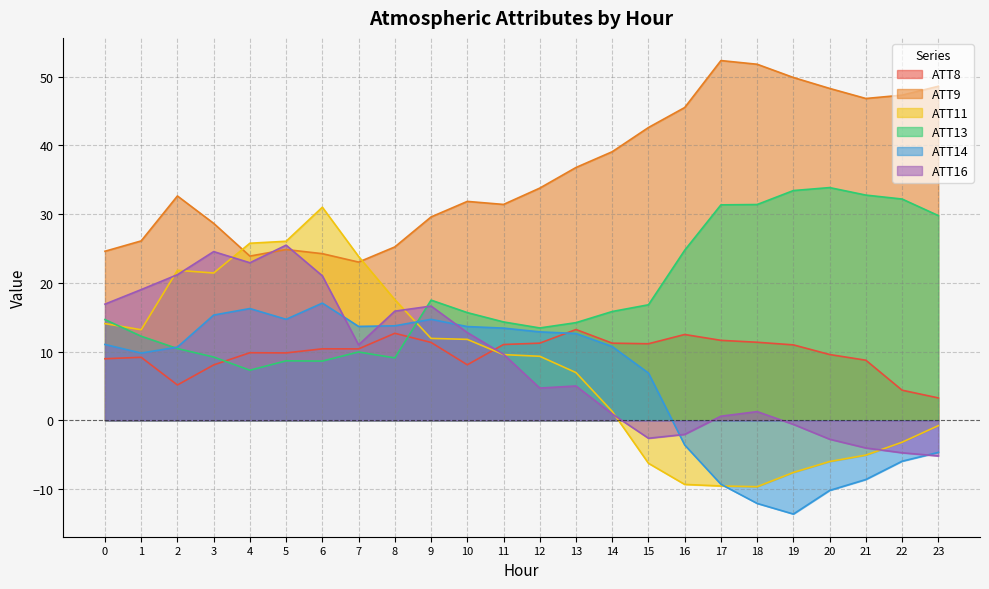

Which category has the lowest value in the ATT16 series?

23